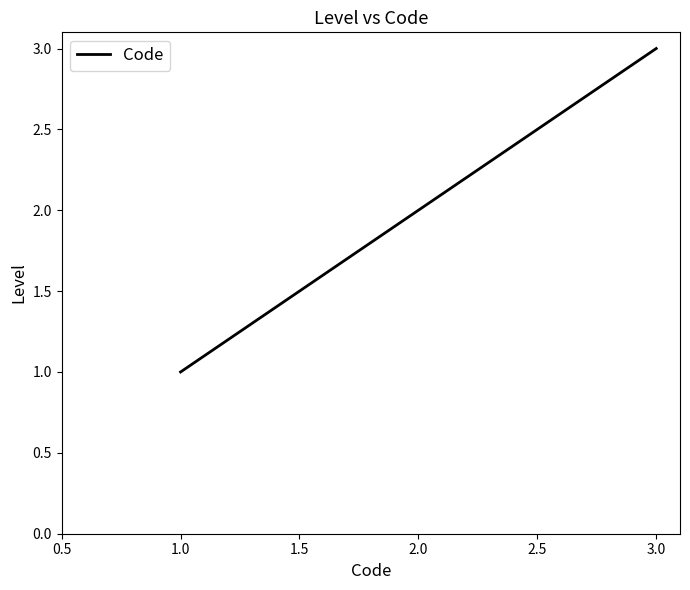

Rank the categories by value from highest to lowest.

3.0, 2.0, 1.0